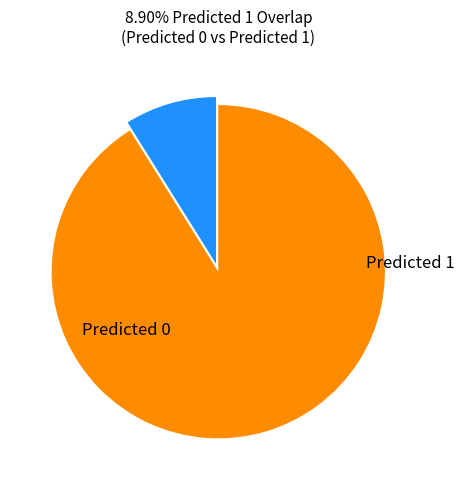

Does any single category account for the majority?

Yes